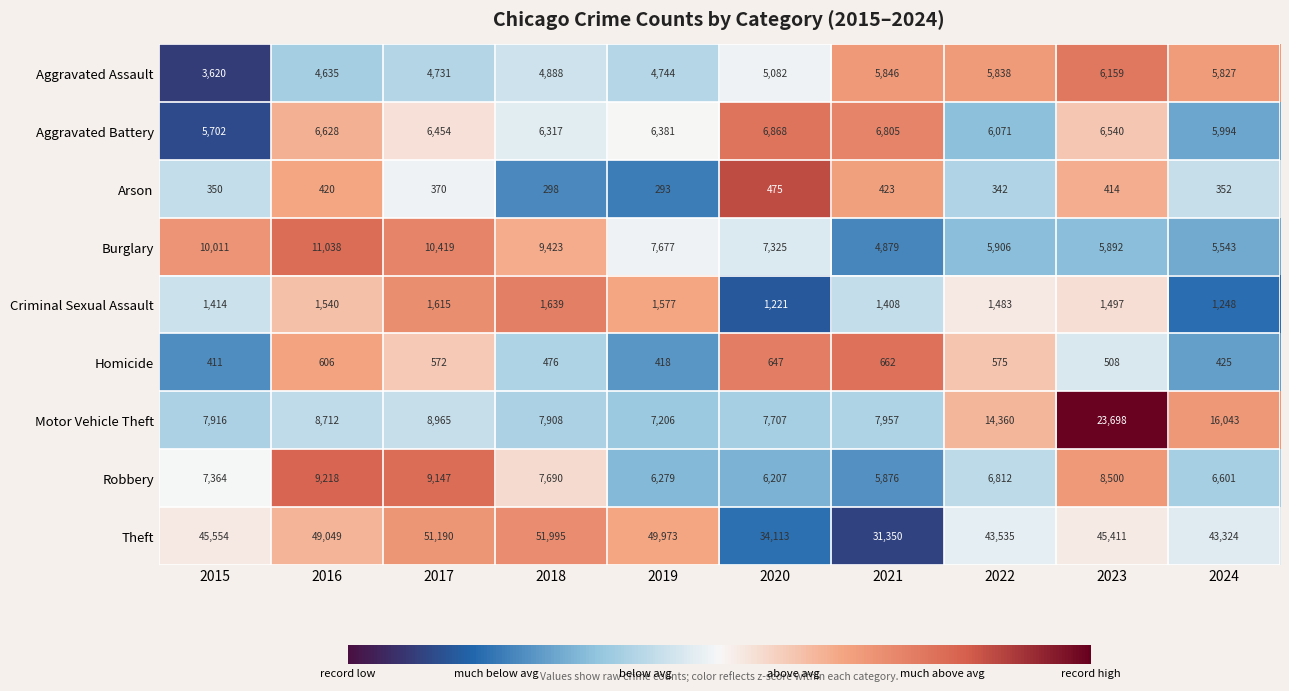

How many series are shown in this chart?

9